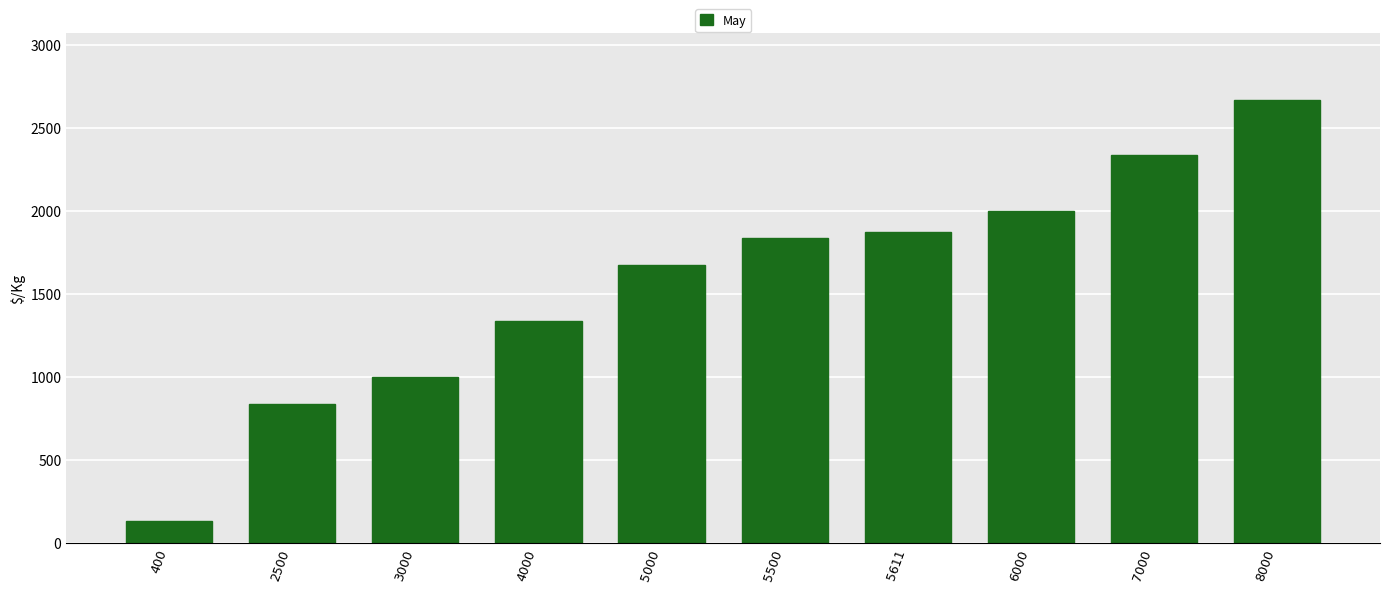

Are the bars grouped side by side (vs. stacked)?

No